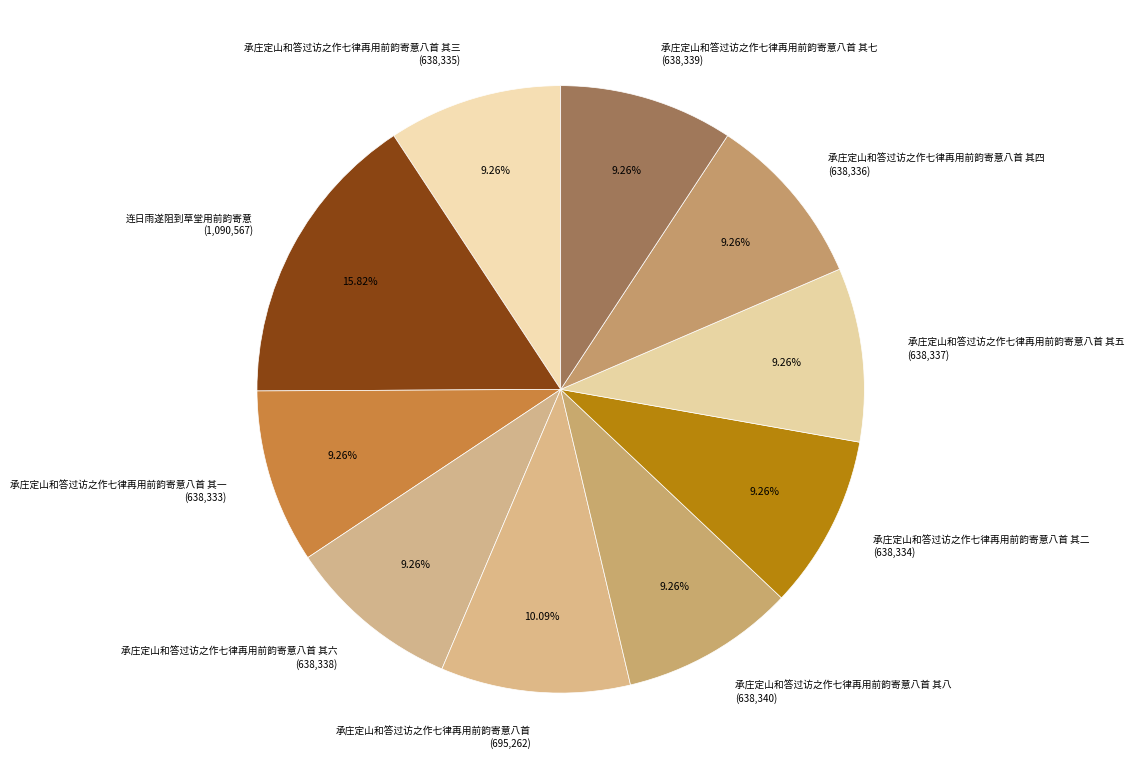

What is the ratio of the value at 承庄定山和答过访之作七律再用前韵寄意八首 其七 (638,339) to the value at 承庄定山和答过访之作七律再用前韵寄意八首 (695,262)?

0.9